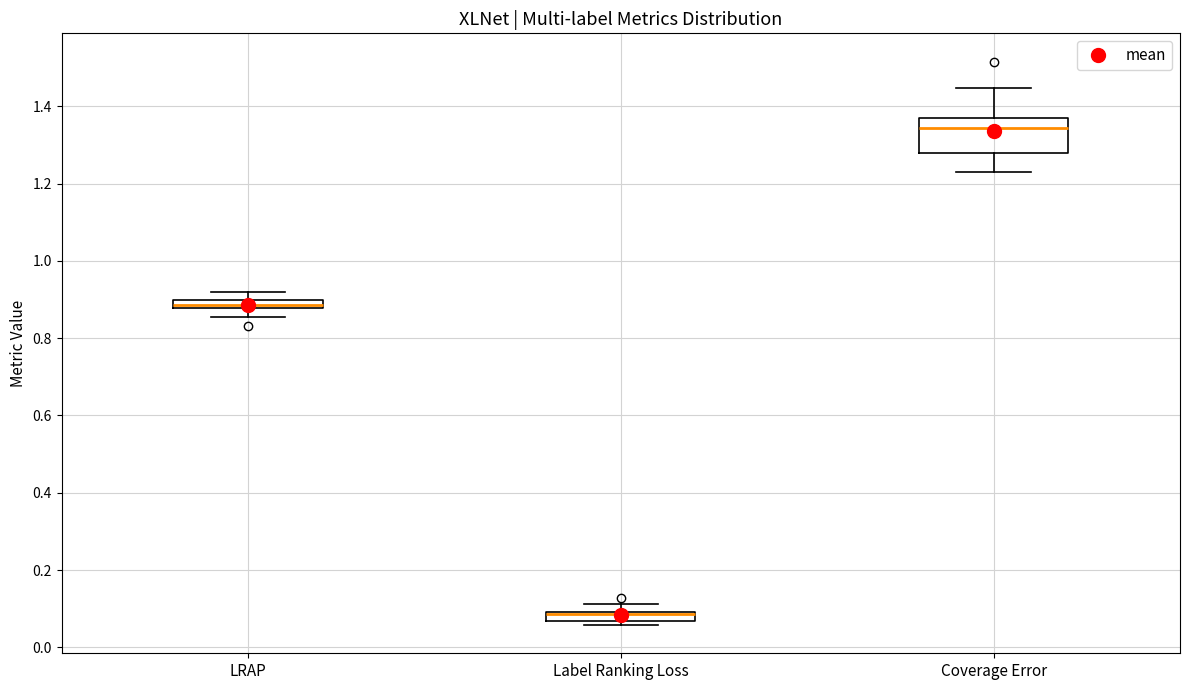

Which box's median line is the lowest?

Label Ranking Loss